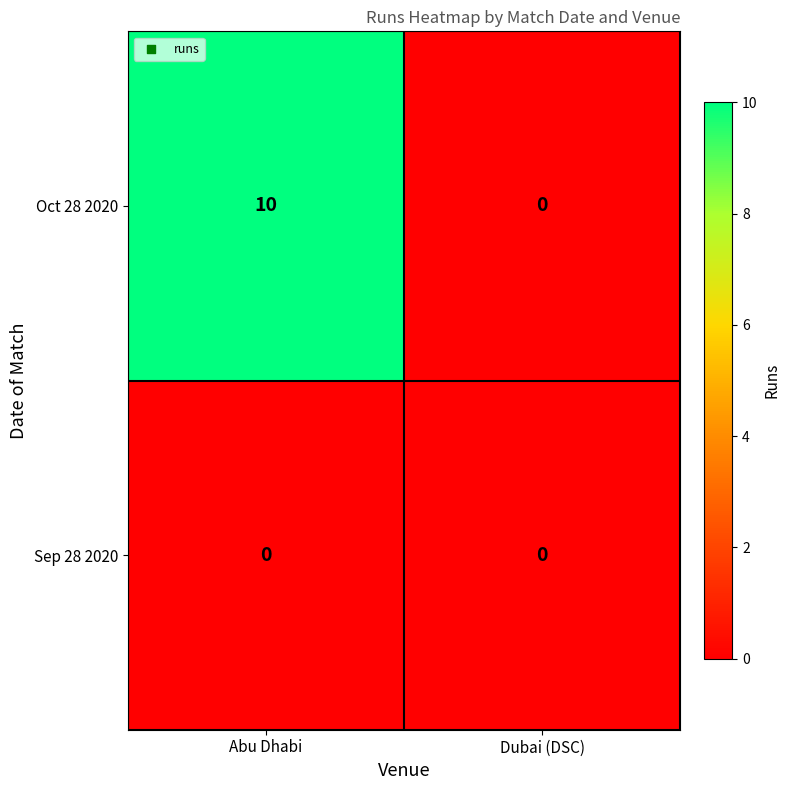

Count the number of data series in this chart.

2